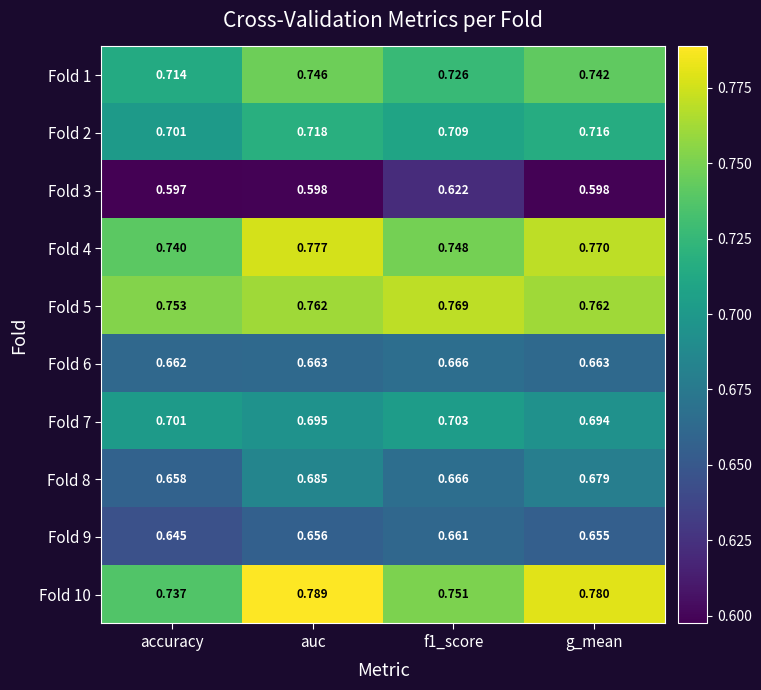

Which category has the lowest value in the Fold 8 series?

accuracy